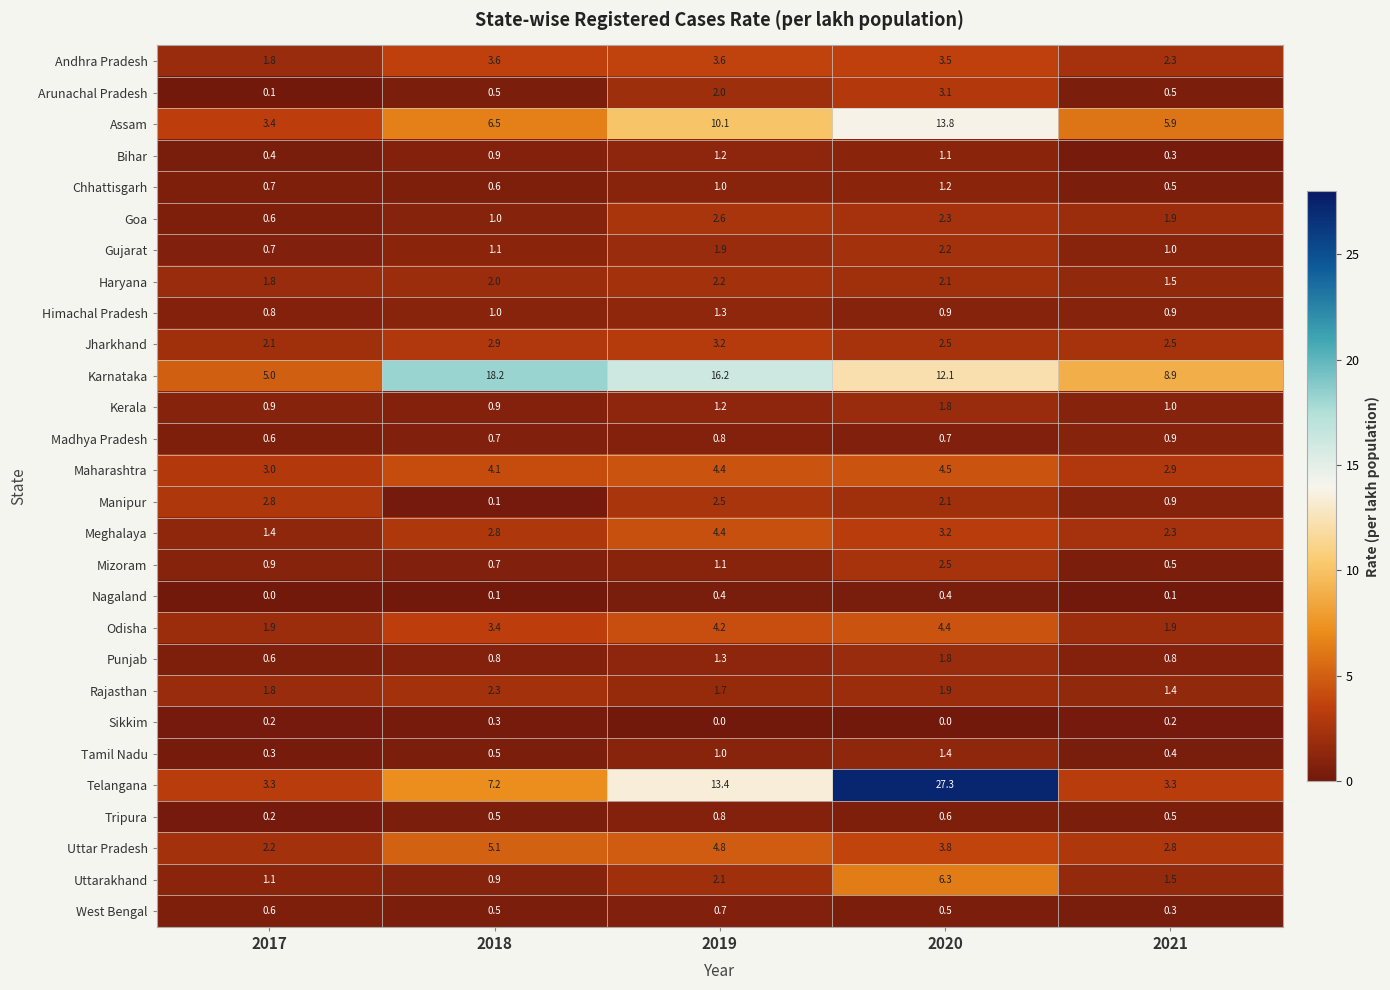

What is the difference between the highest and lowest values at 2017?

5.0